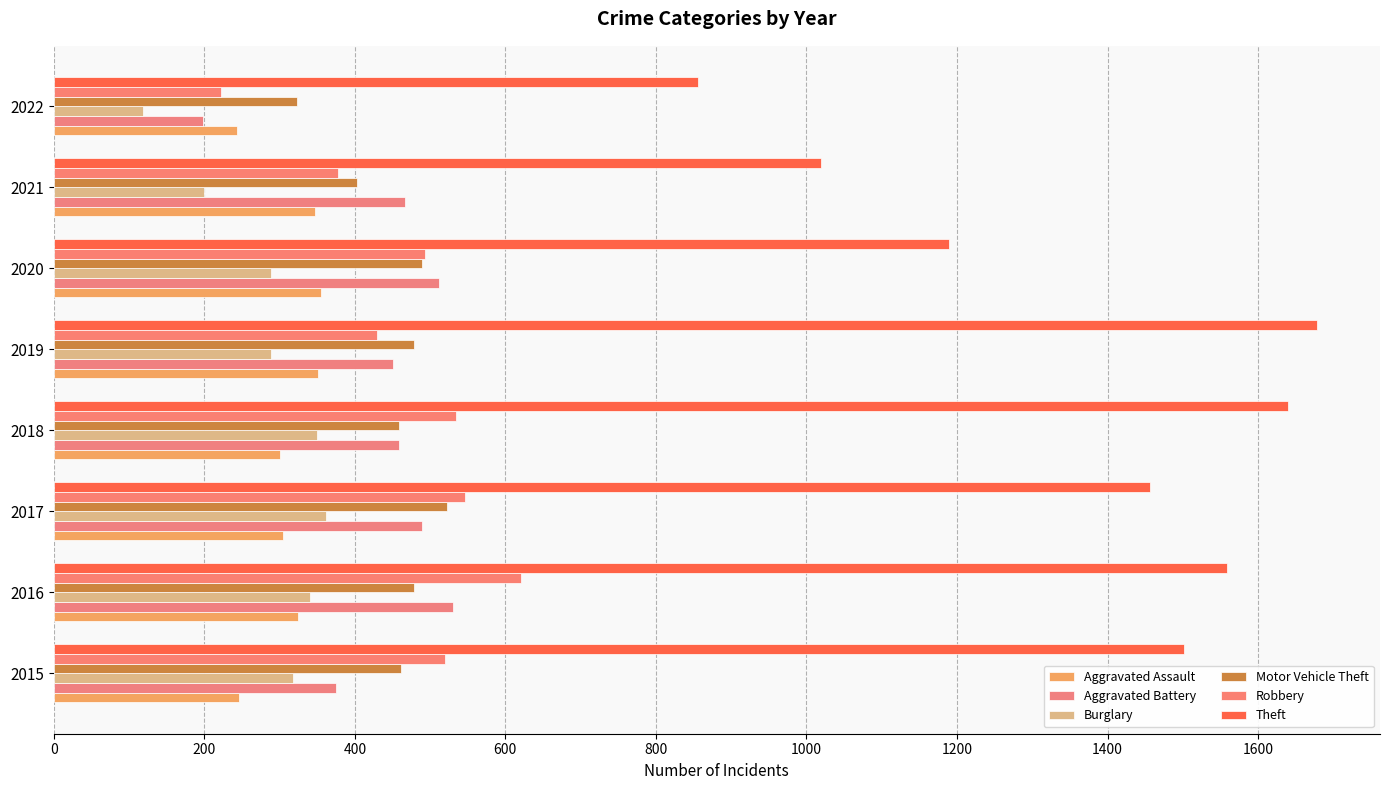

What is the greatest value displayed?

1678